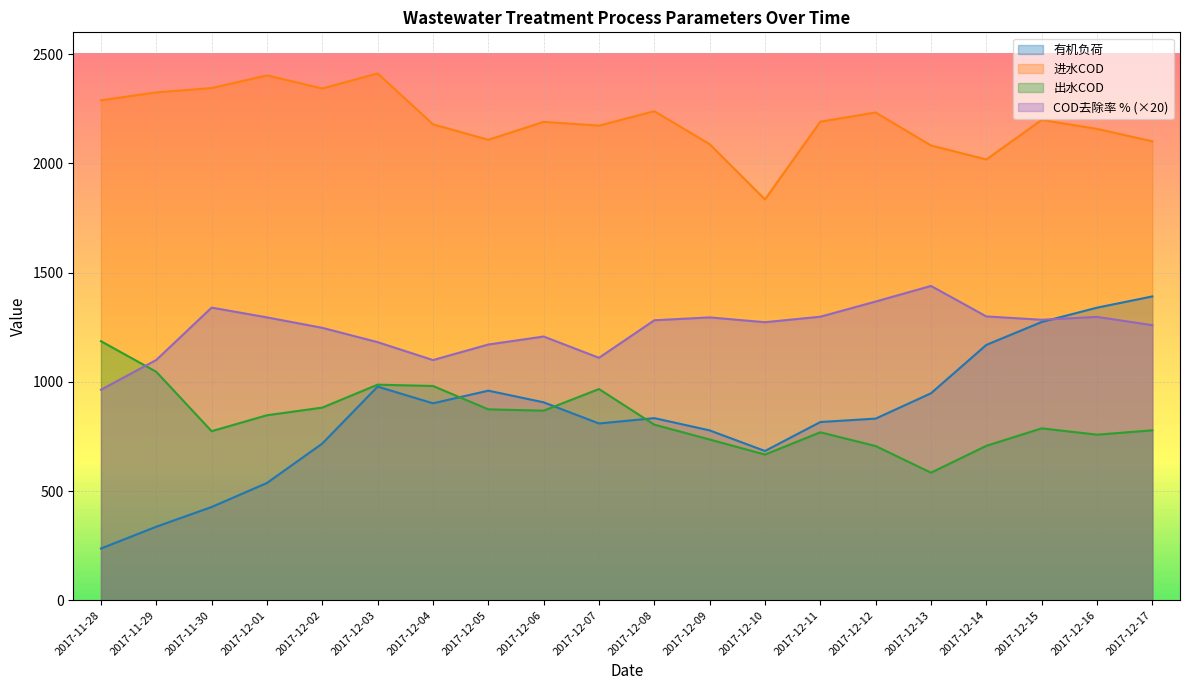

At which category is the sum across all series the highest?

2017-12-03